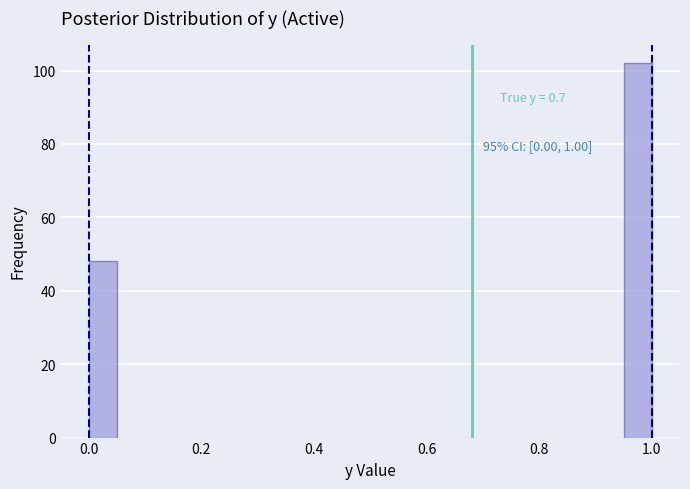

Read against the x-axis, roughly where is the centre of the tallest bar?

0.98